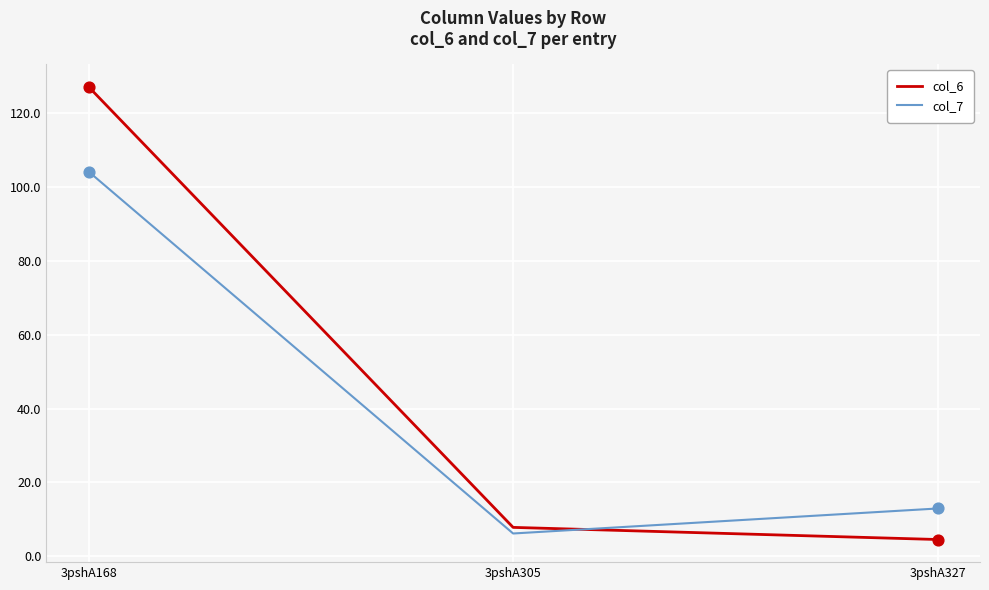

At how many categories does at least one series exceed 113?

1